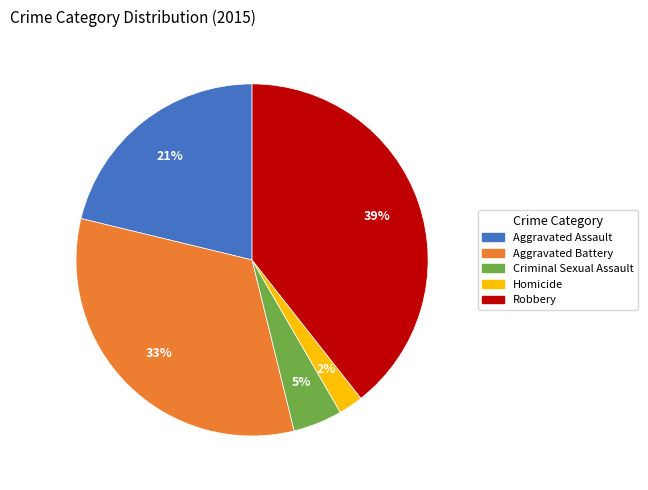

True or false: Homicide accounts for 2% of the total.

True